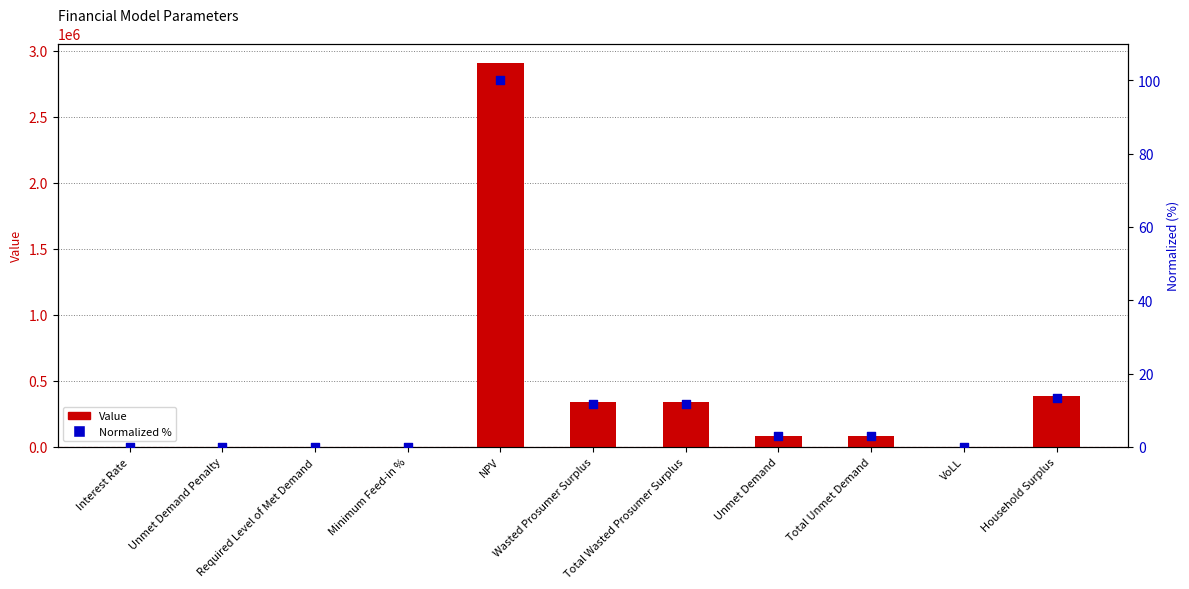

Which series has the largest Y range (max minus min)?

Value